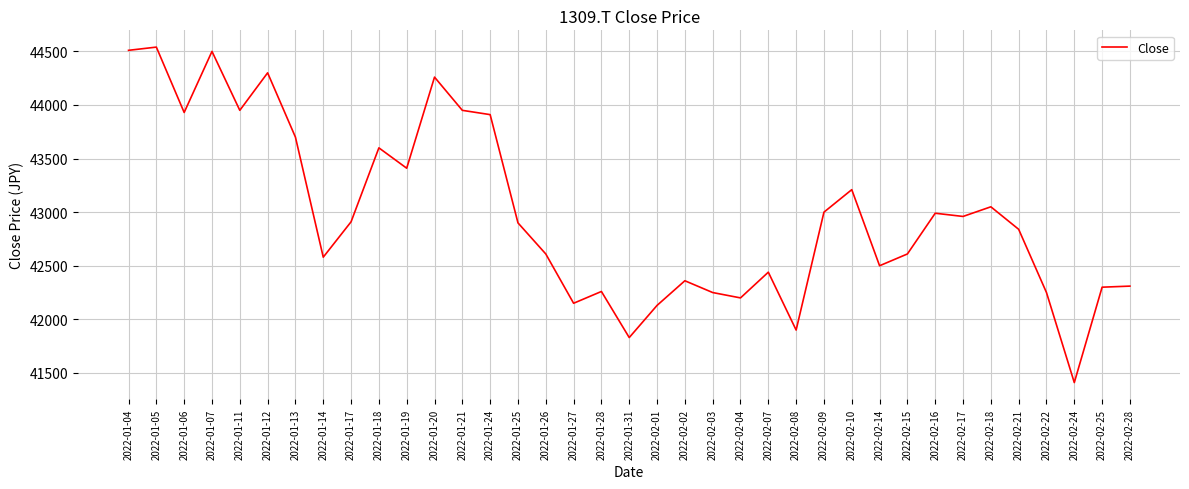

What is the difference between the values at 2022-02-15 and 2022-01-11?

1340